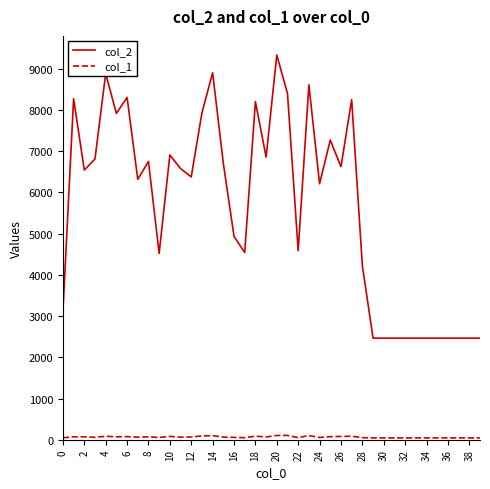

How many lines are shown in the chart?

2